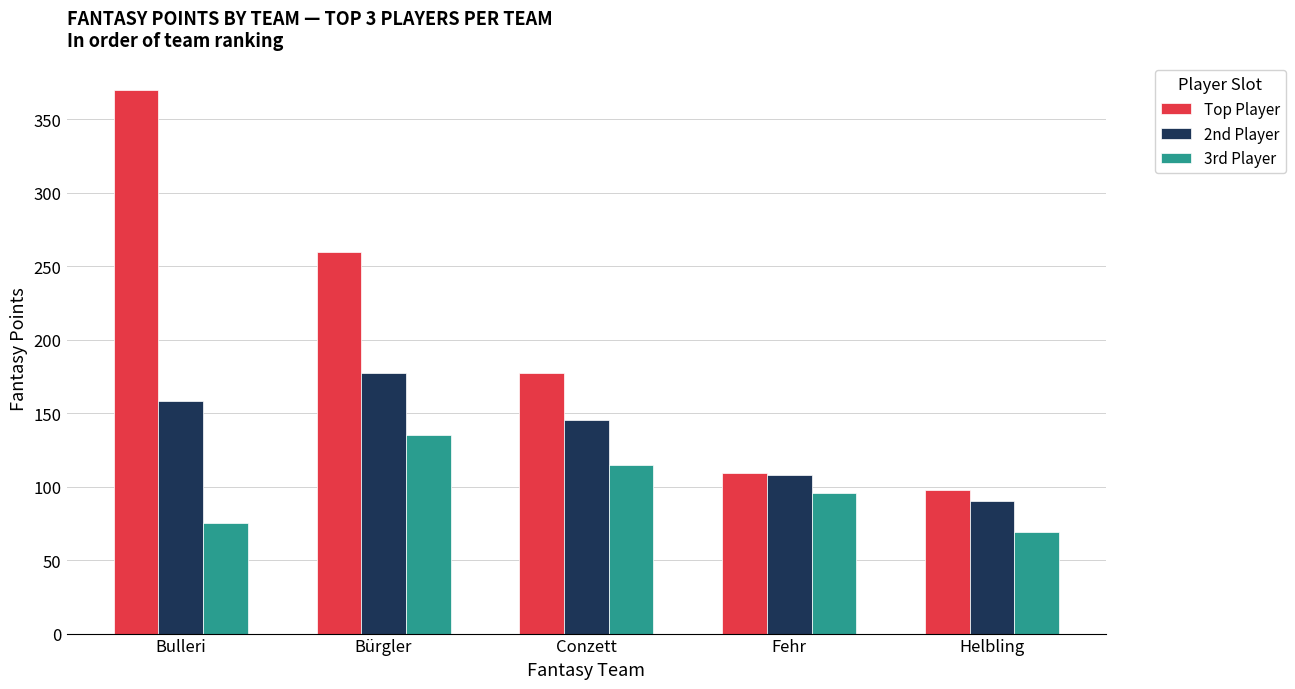

What is the difference between the highest and lowest values at Conzett?

62